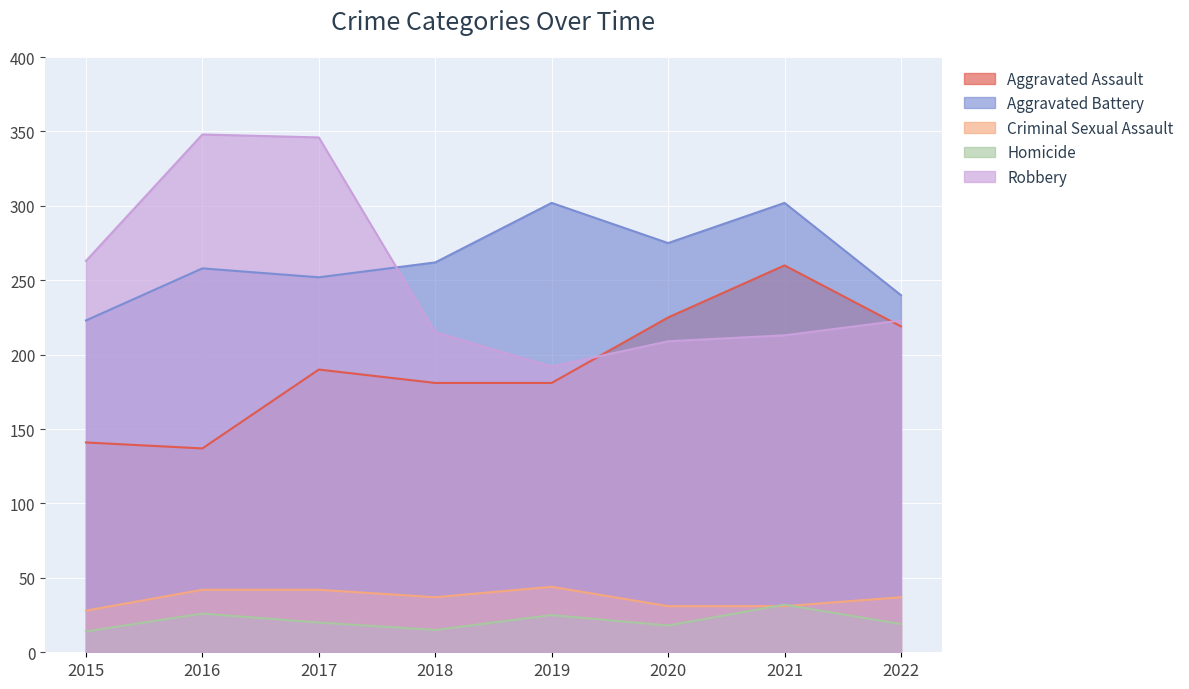

How many lines are shown in the chart?

5